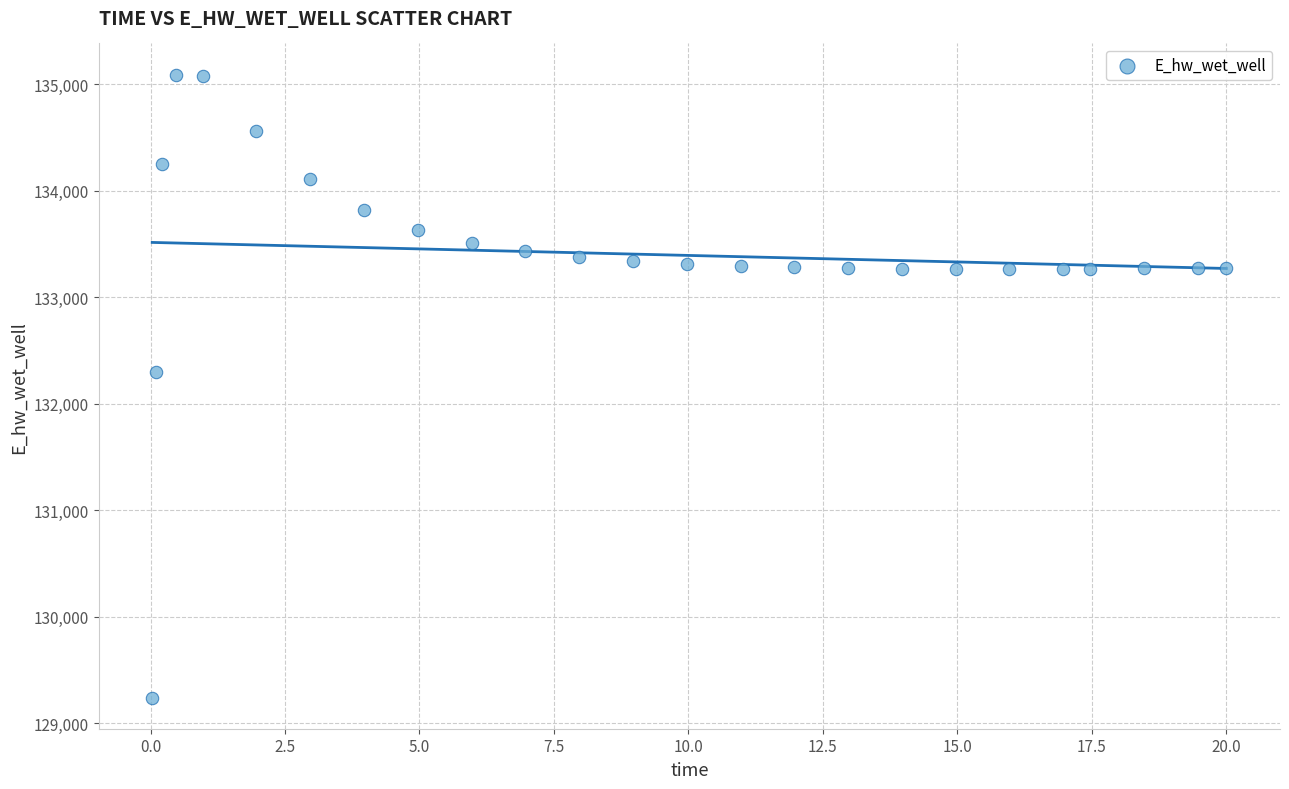

What is the range of Y values (max minus min)?

5848.0